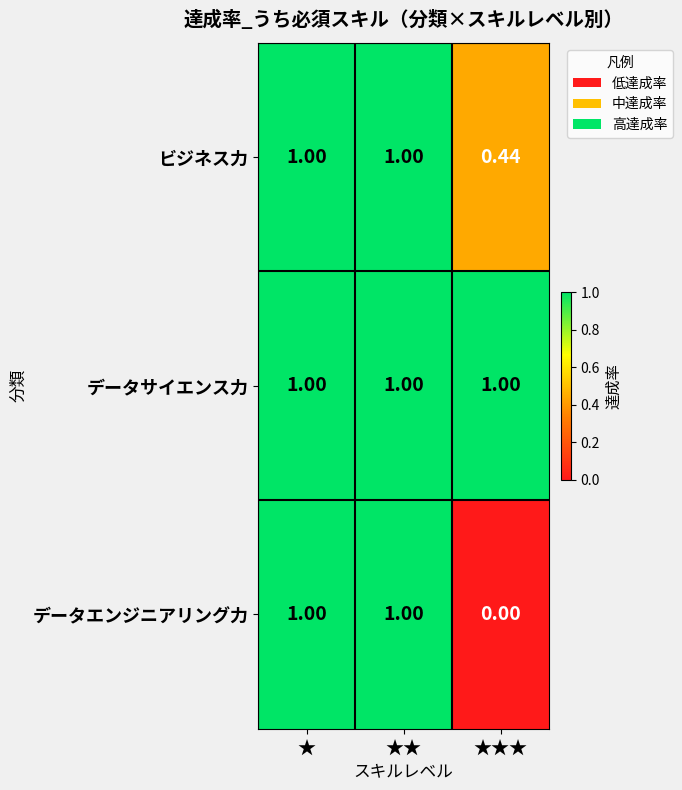

What is the total value across all series at ★★★?

1.4